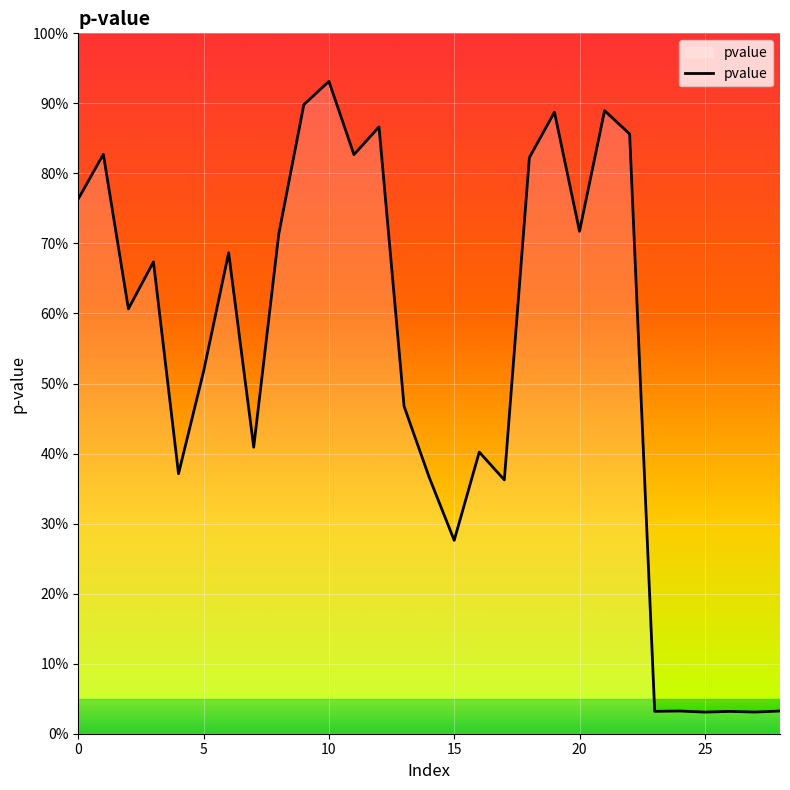

Does the chart have visible grid lines?

Yes